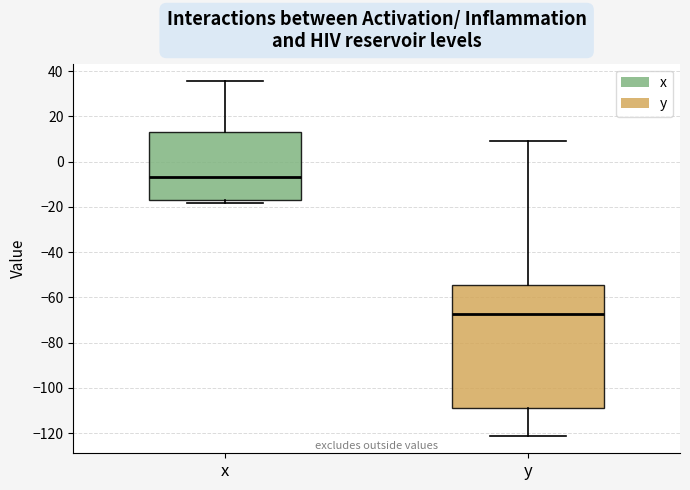

Which box has the lowest median line?

y